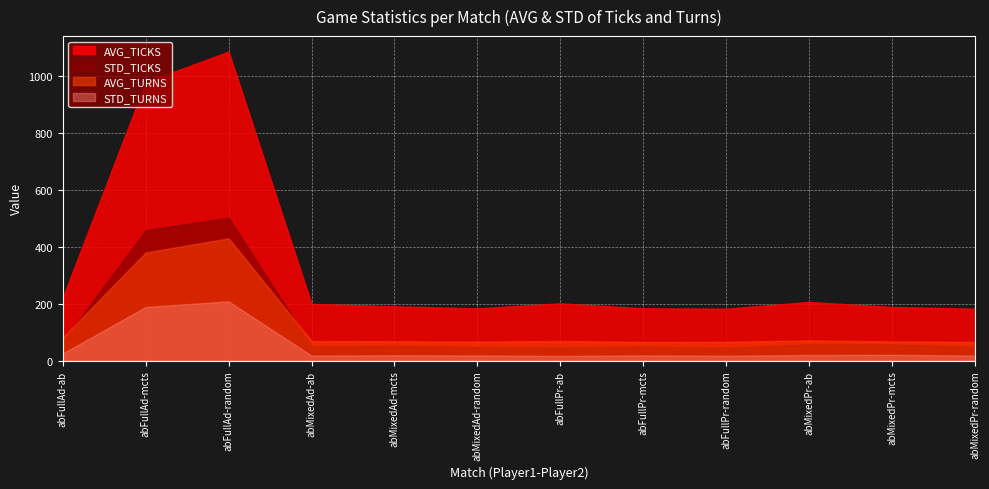

Which series has the widest spread of values?

AVG_TICKS